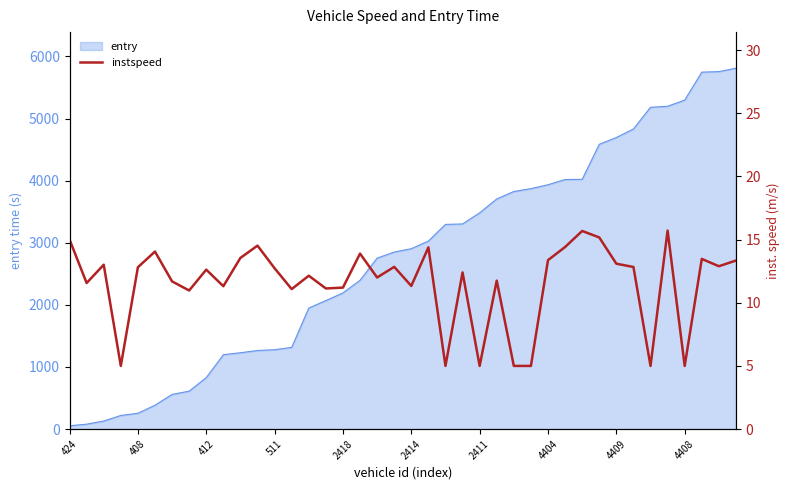

What is the maximum value for entry?

5809.8